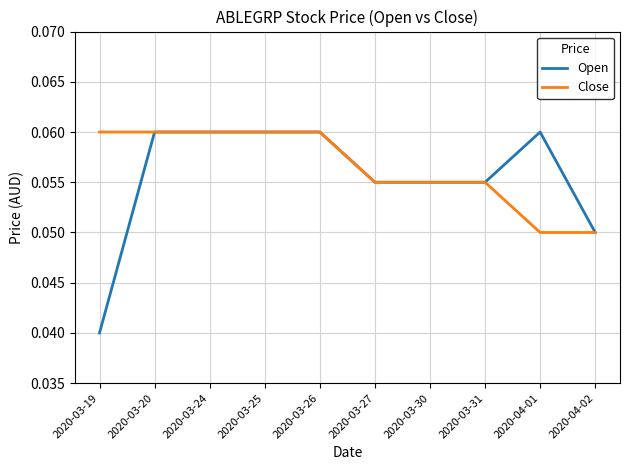

How many Close values are between 0 and 1?

10